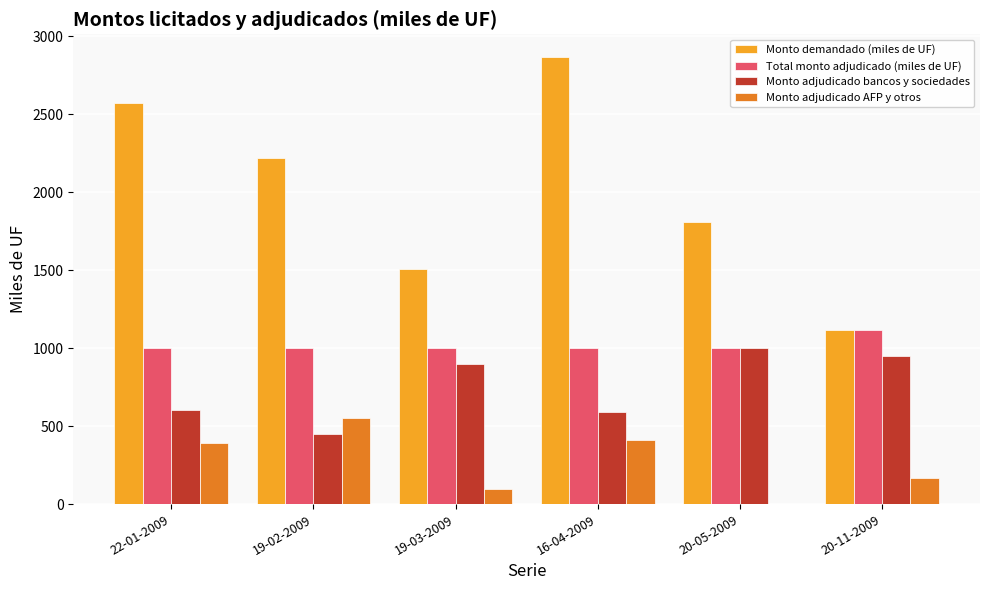

What is the sum of all Monto adjudicado bancos y sociedades values?

4496.5